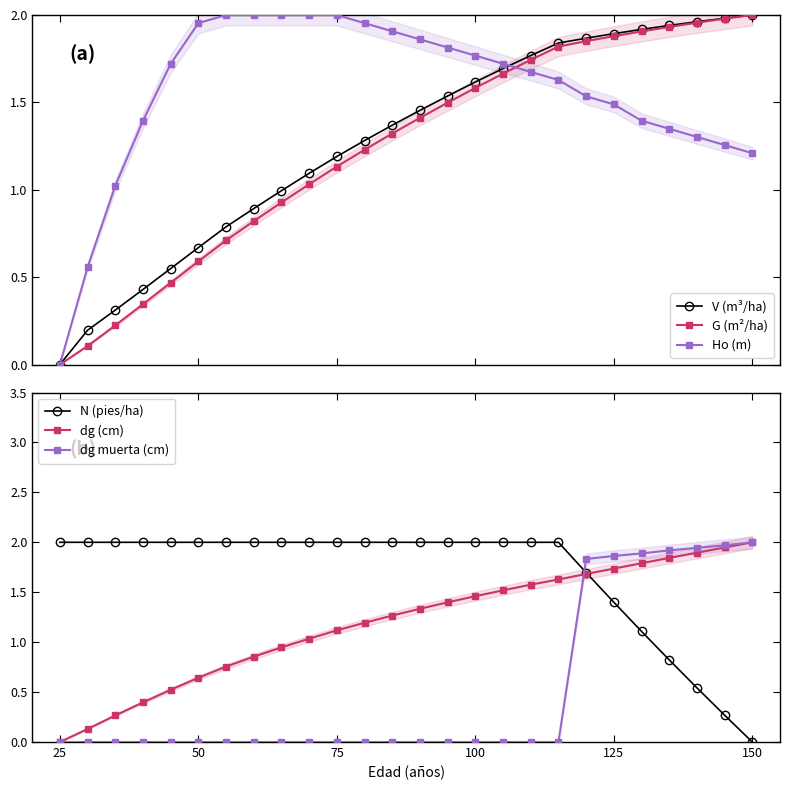

How many times do dg muerta (cm) and N (pies/ha) cross each other?

1